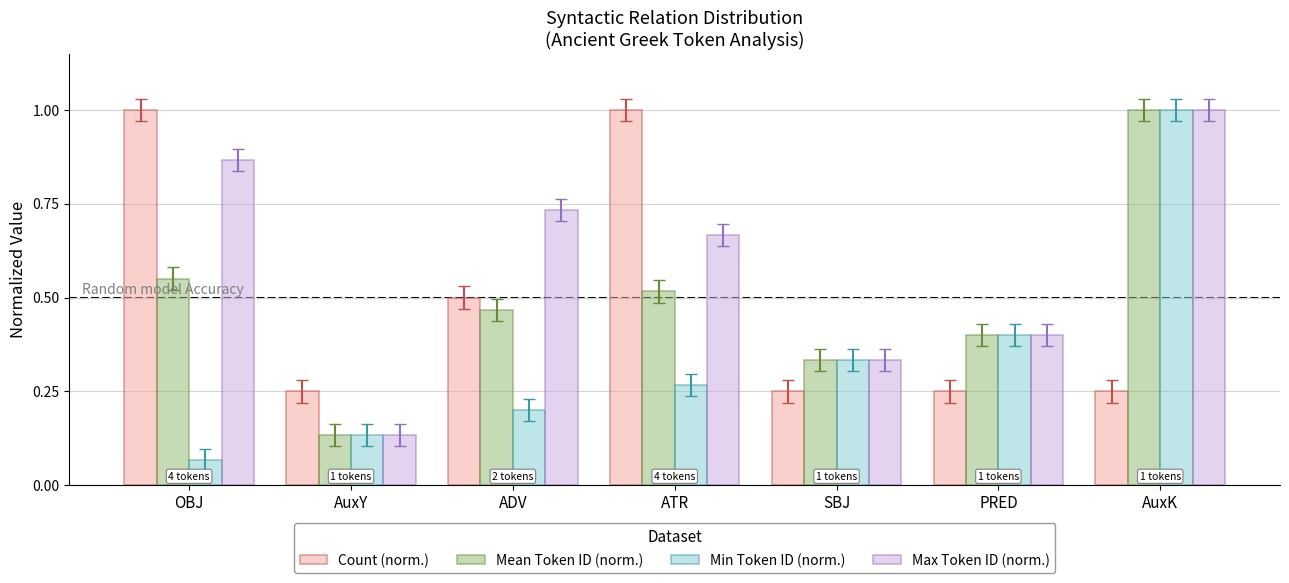

Count the number of data series in this chart.

4